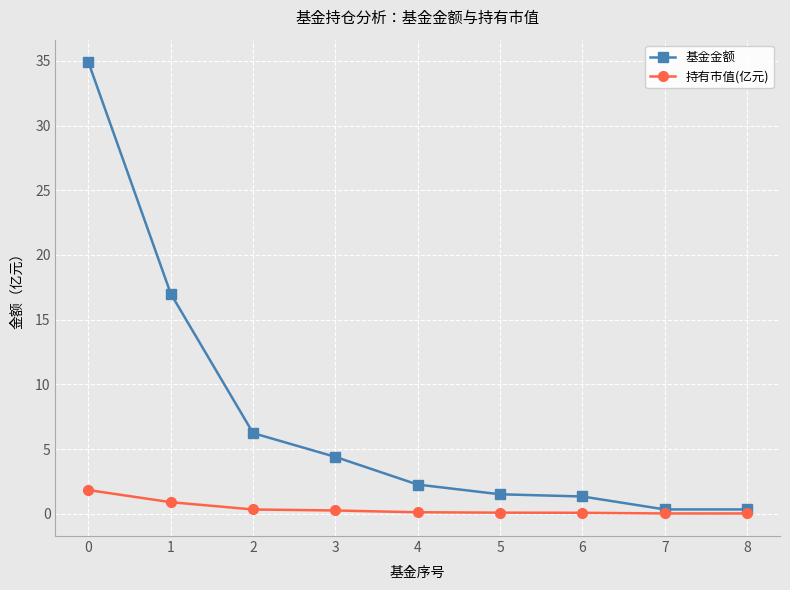

What are all the series names shown in the legend?

基金金额, 持有市值(亿元)